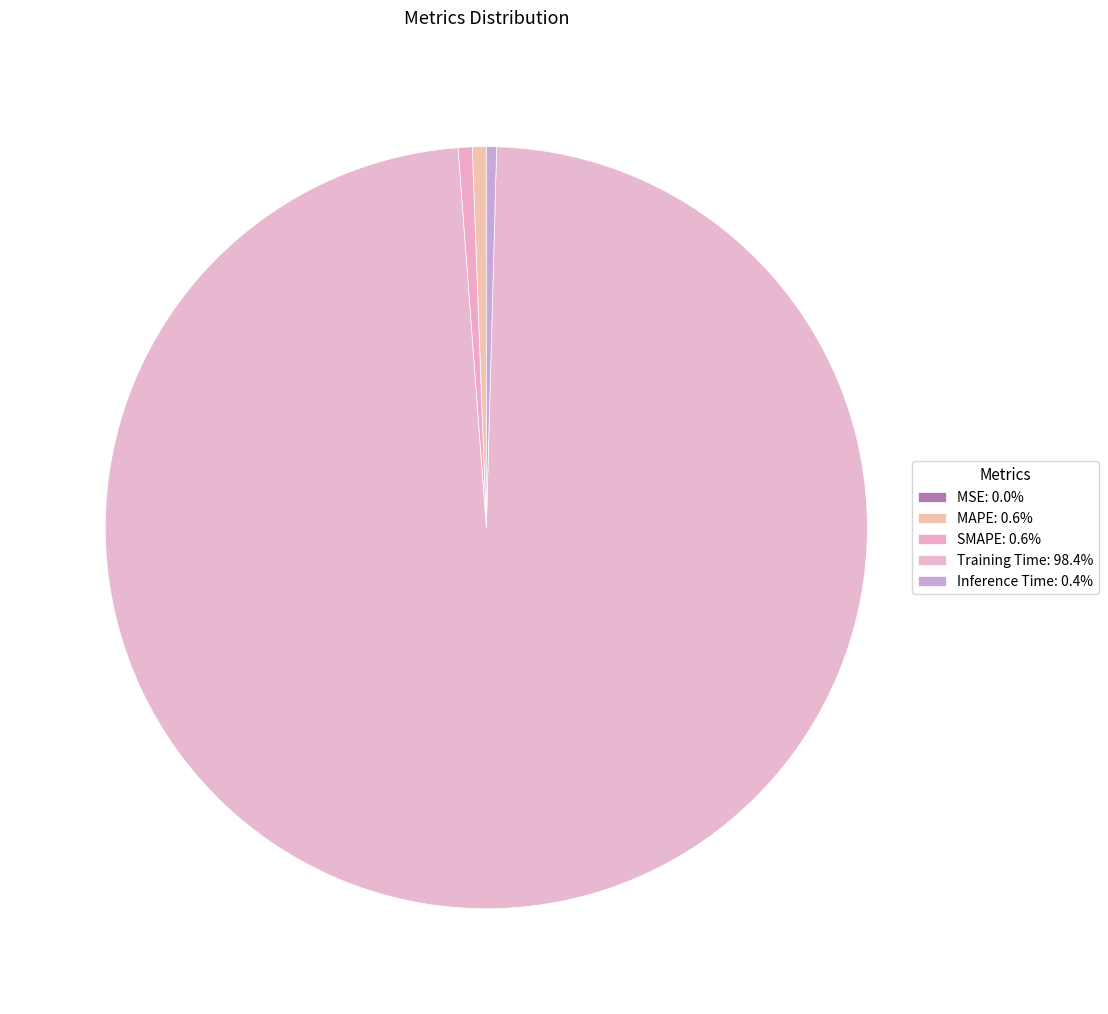

True or false: Inference Time accounts for 0% of the total.

True